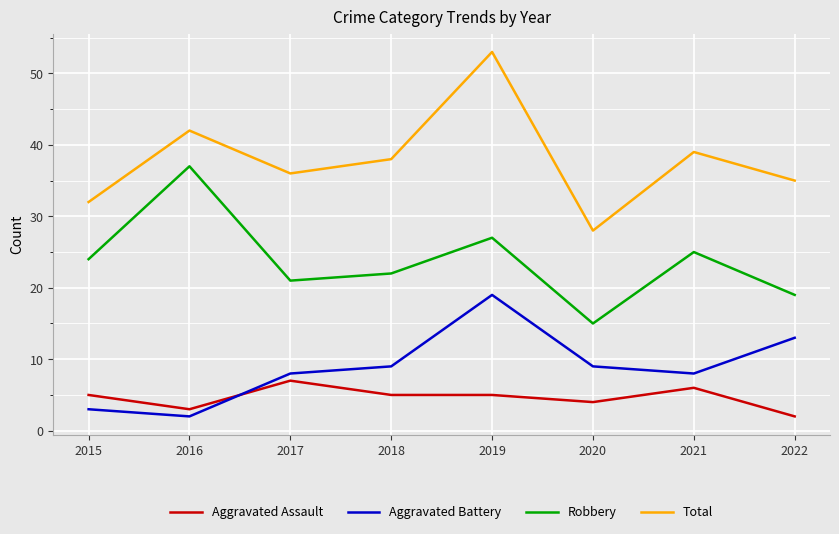

Reading right to left, list all the values displayed in this chart.

Aggravated Assault: 2022=2	2021=6	2020=4	2019=5	2018=5	2017=7	2016=3	2015=5
Aggravated Battery: 2022=13	2021=8	2020=9	2019=19	2018=9	2017=8	2016=2	2015=3
Robbery: 2022=19	2021=25	2020=15	2019=27	2018=22	2017=21	2016=37	2015=24
Total: 2022=35	2021=39	2020=28	2019=53	2018=38	2017=36	2016=42	2015=32